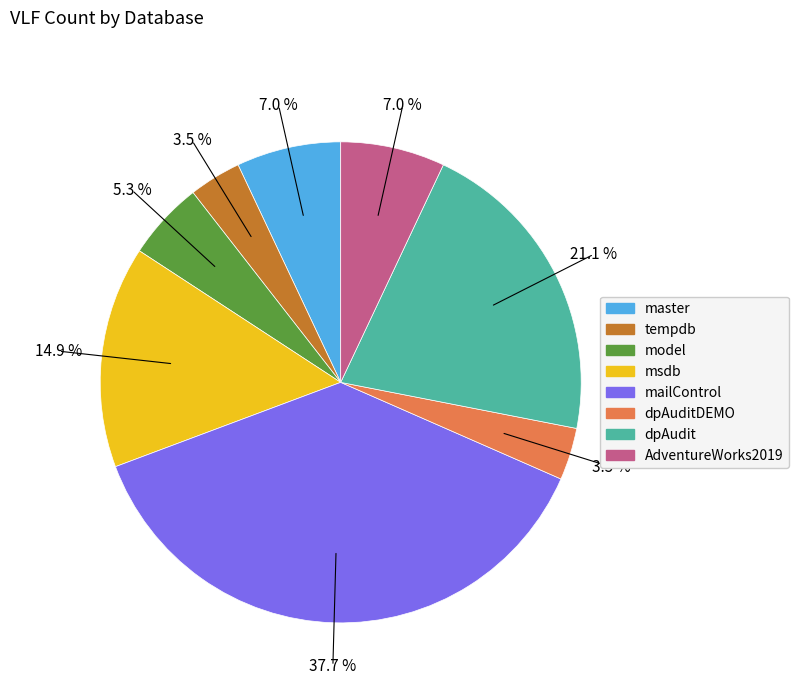

Is there any slice that represents more than half of the pie?

No